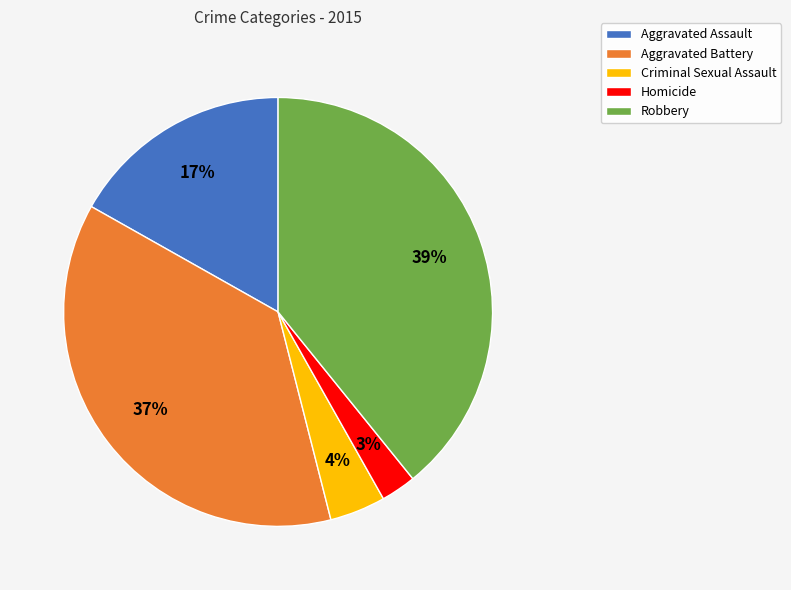

Which category has the smallest portion of the pie?

Homicide